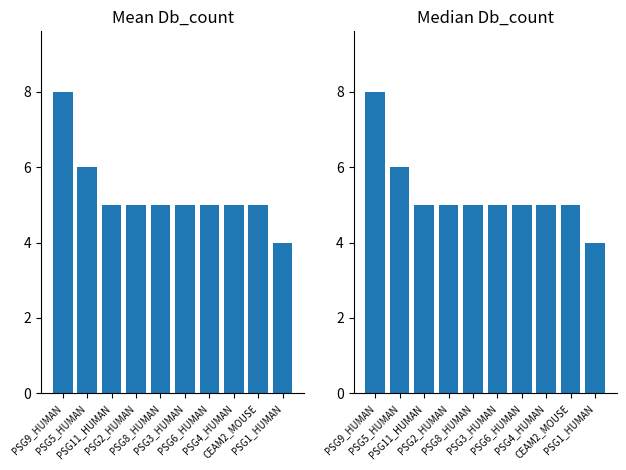

What are all the series names shown in the legend?

Mean Db_count, Median Db_count